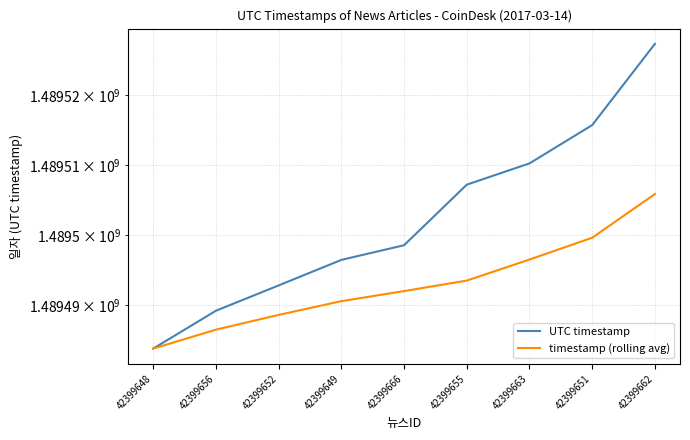

What is the average value of the UTC timestamp series?

1489502373